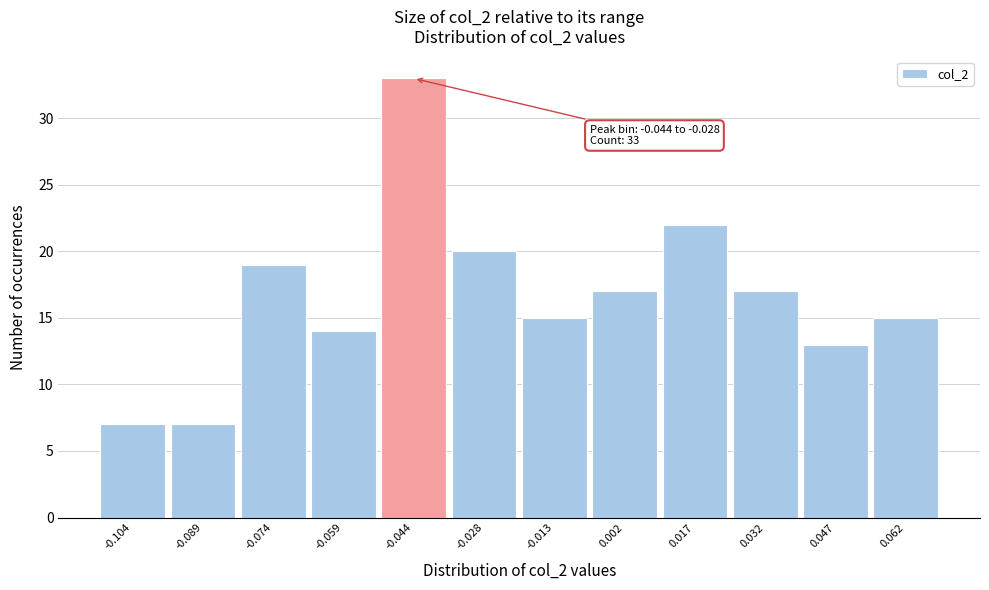

Reading right to left, transcribe all the data shown in this chart.

15	13	17	22	17	15	20	33	14	19	7	7